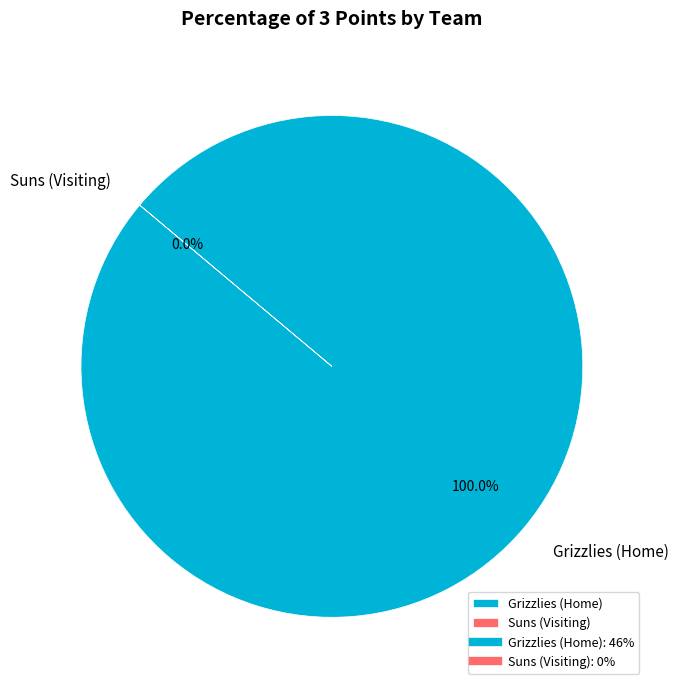

Which has a higher value, Grizzlies (Home) or Suns (Visiting)?

Grizzlies (Home)